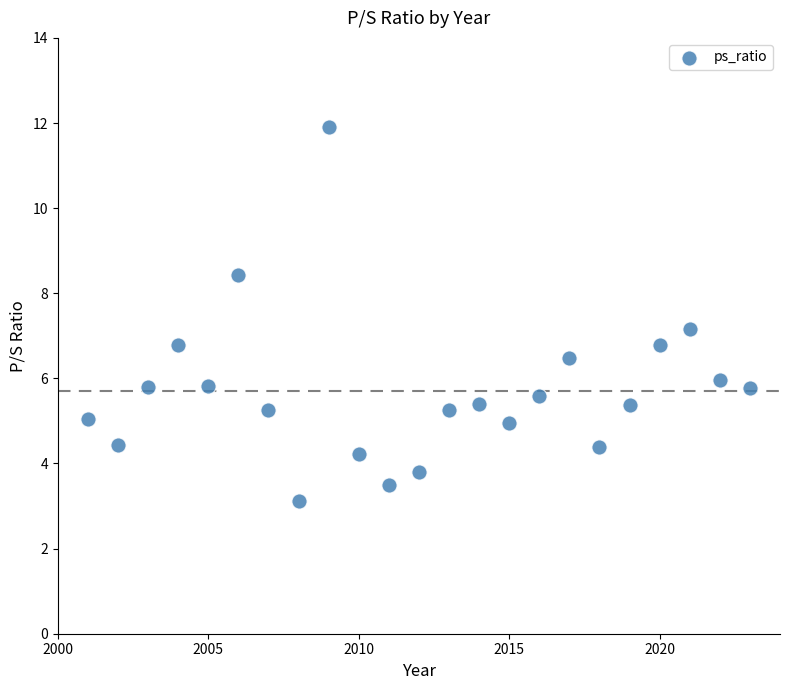

What is the range of Y values (max minus min)?

8.8